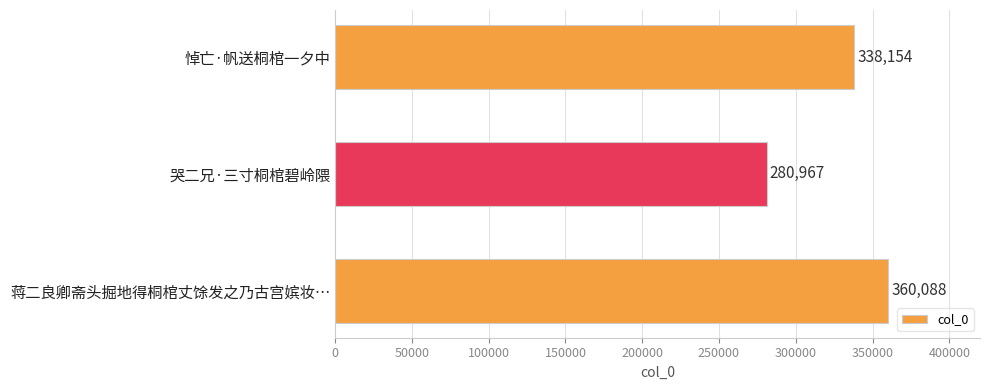

The chart shows a value of 280967 at 哭二兄·三寸桐棺碧岭隈. True or false?

True